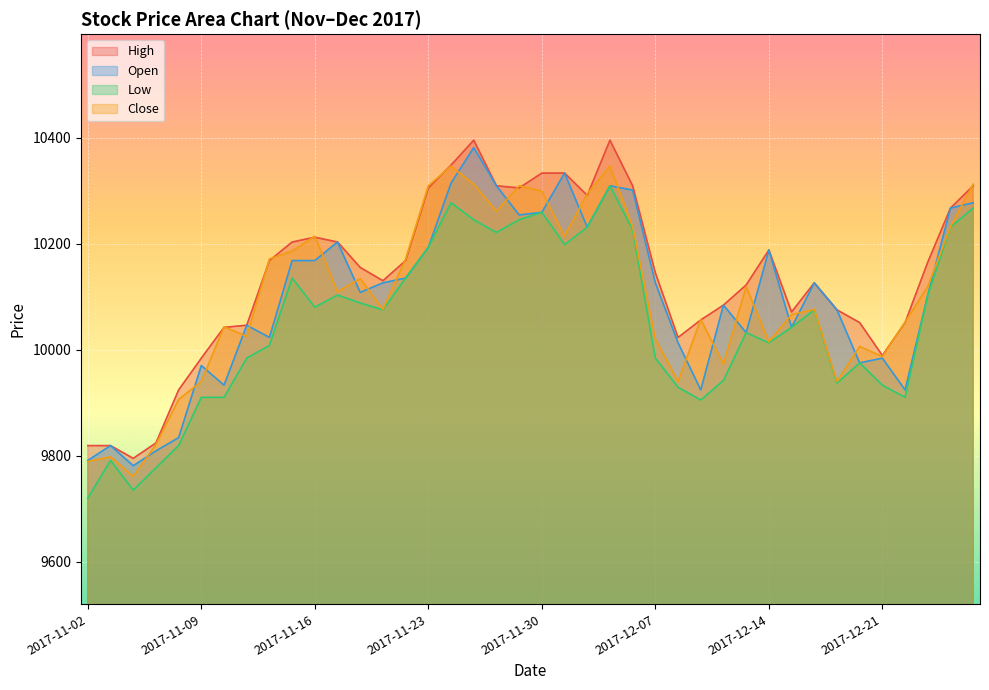

Rank the categories by High value from lowest to highest.

2017-11-06, 2017-11-02, 2017-11-03, 2017-11-07, 2017-11-08, 2017-11-09, 2017-12-21, 2017-12-08, 2017-11-10, 2017-11-13, 2017-12-20, 2017-12-22, 2017-12-11, 2017-12-15, 2017-12-19, 2017-12-12, 2017-12-13, 2017-12-18, 2017-11-21, 2017-12-07, 2017-11-20, 2017-12-26, 2017-11-14, 2017-11-22, 2017-12-14, 2017-11-15, 2017-11-17, 2017-11-16, 2017-12-27, 2017-12-04, 2017-11-23, 2017-11-29, 2017-11-28, 2017-12-06, 2017-12-28, 2017-11-30, 2017-12-01, 2017-11-24, 2017-11-27, 2017-12-05